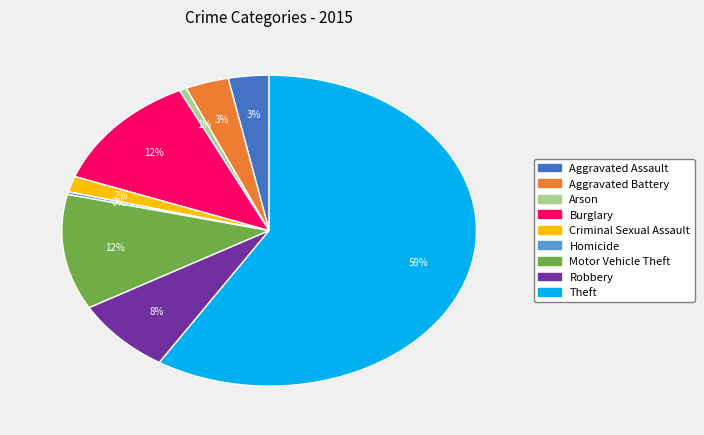

Which category has the biggest portion of the pie?

Theft